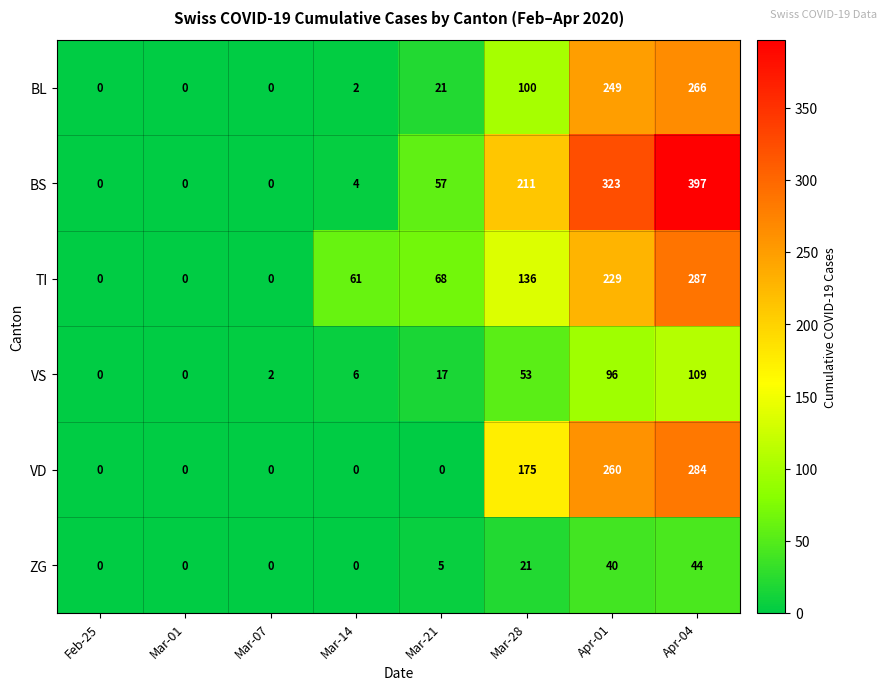

How many data points in VD are above 0?

3